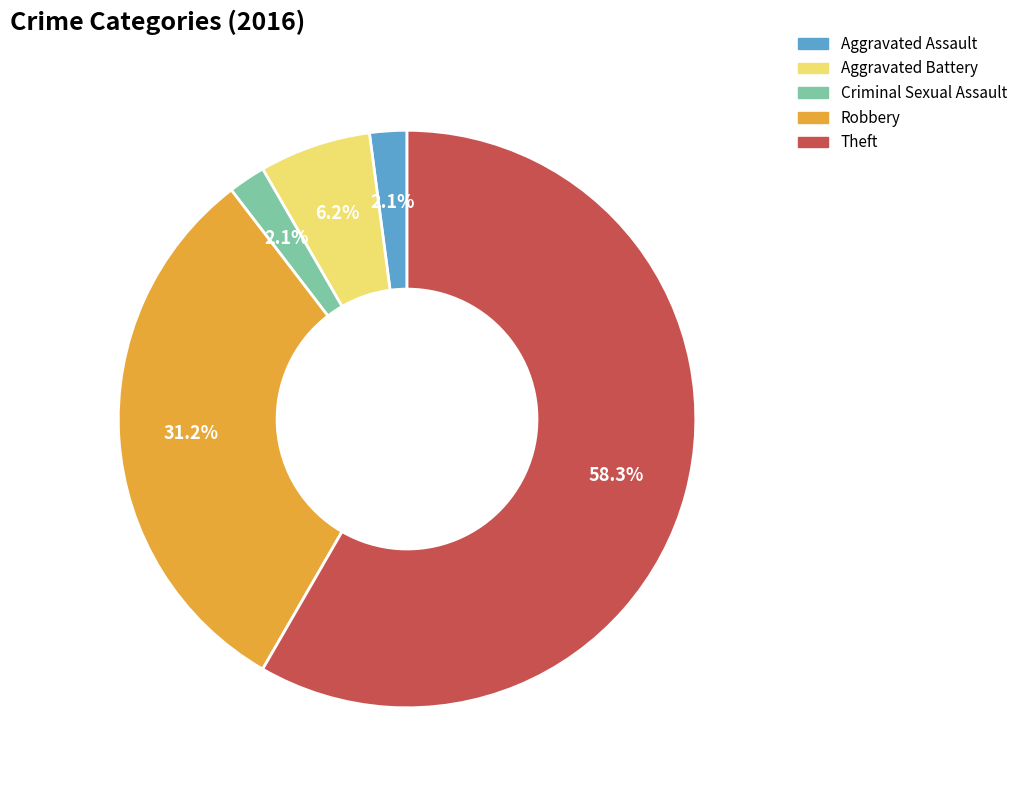

What portion of the pie excludes Aggravated Assault?

97.9%